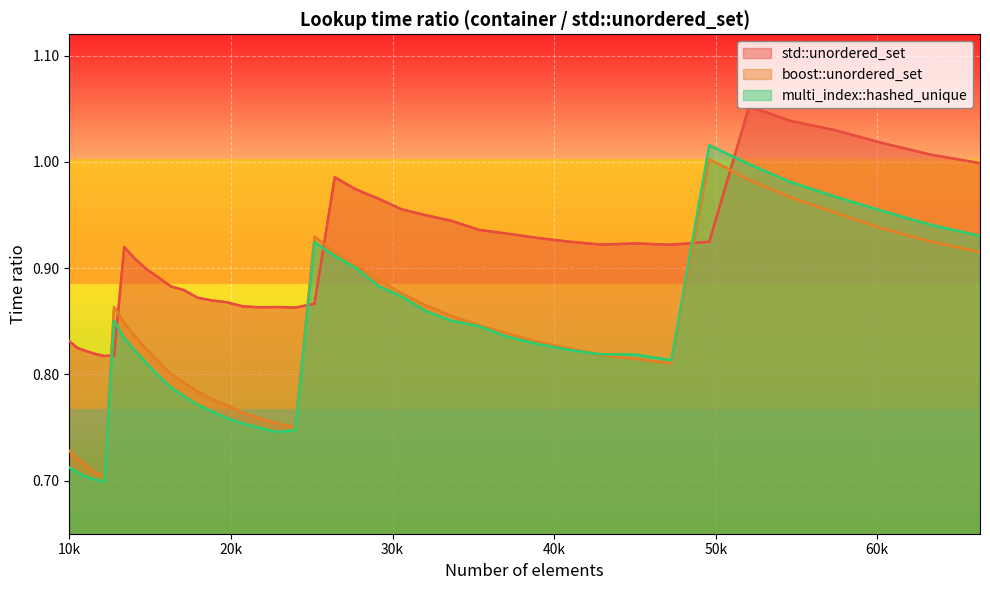

What is the difference between the maximum and minimum values in the multi_index::hashed_unique series?

0.3